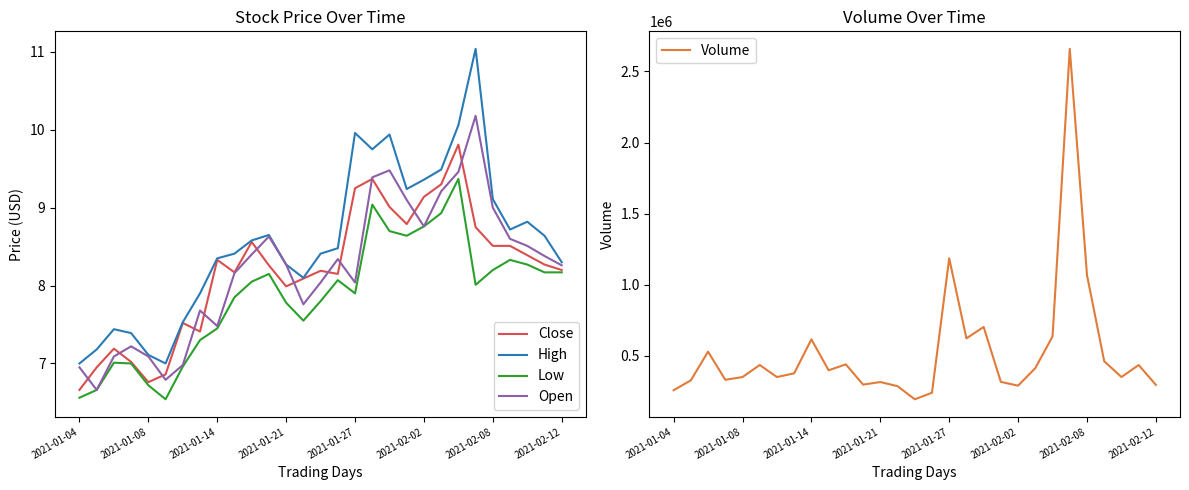

Is it true that High equals 13.7 at 2021-02-08?

False